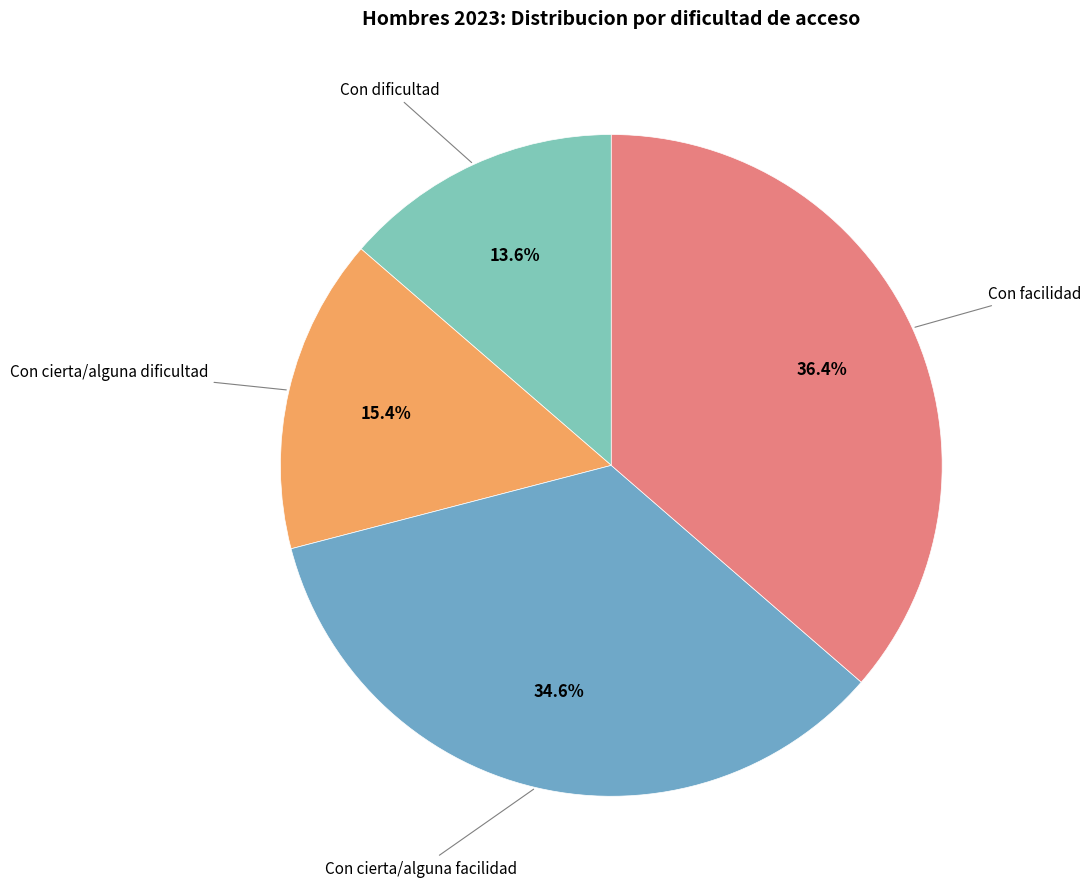

True or false: Con facilidad accounts for 44% of the total.

False